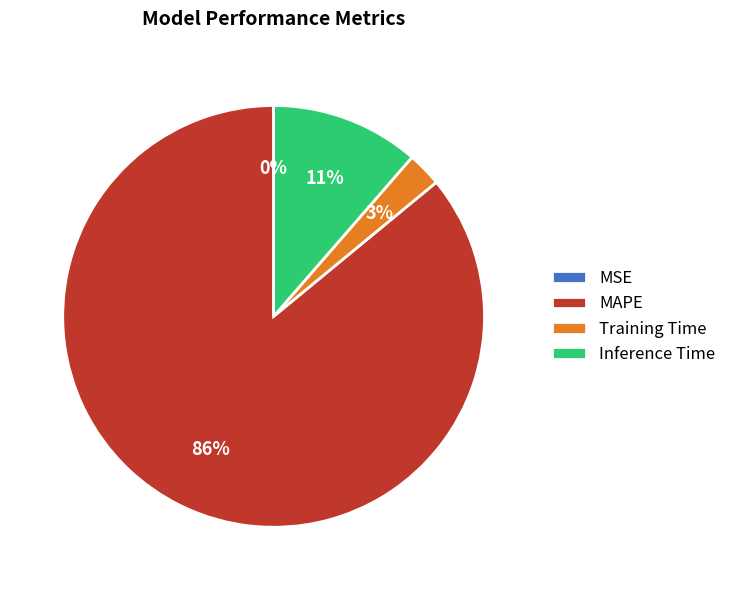

Does MAPE account for over 50% of the chart?

Yes